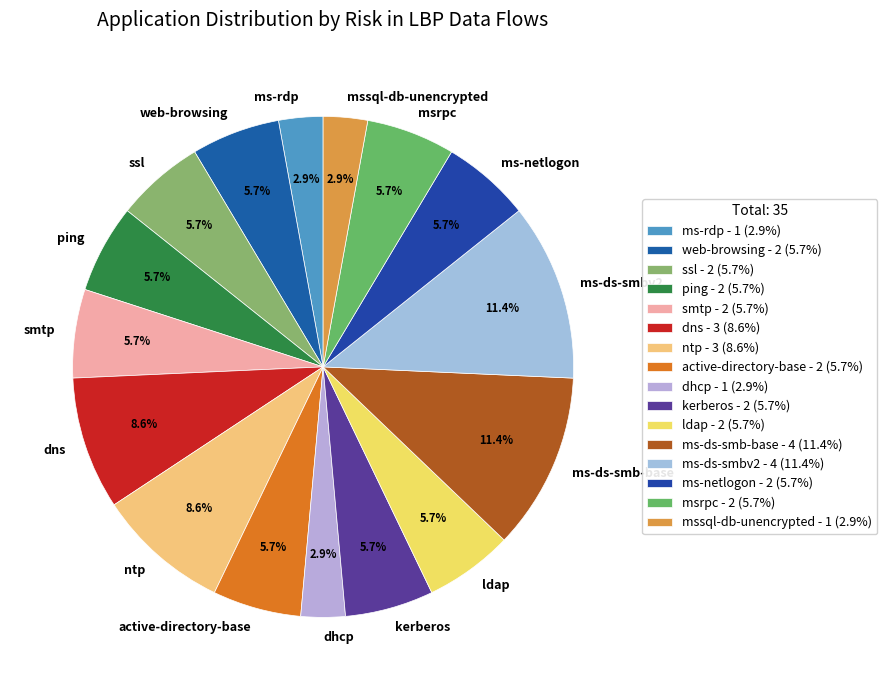

True or false: ldap accounts for 12% of the total.

False